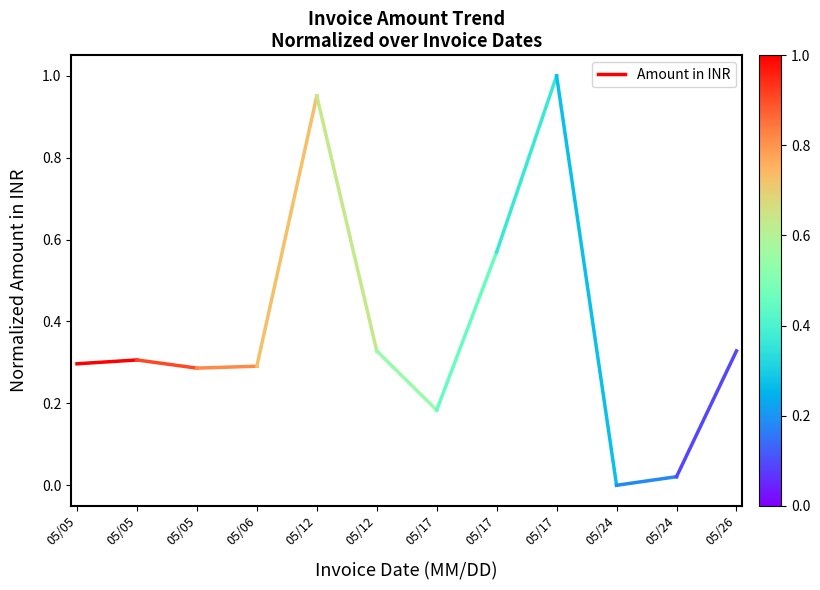

Between 05/05 and 05/05, which is larger?

05/05